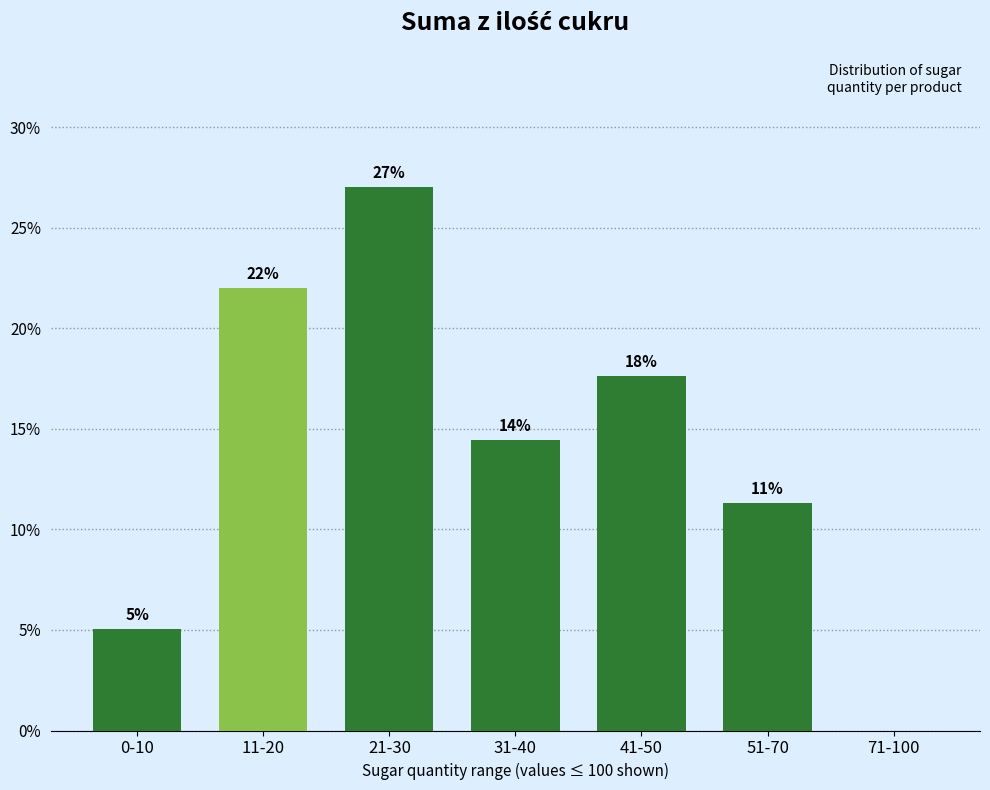

Between 0-10 and 31-40, which is larger?

31-40